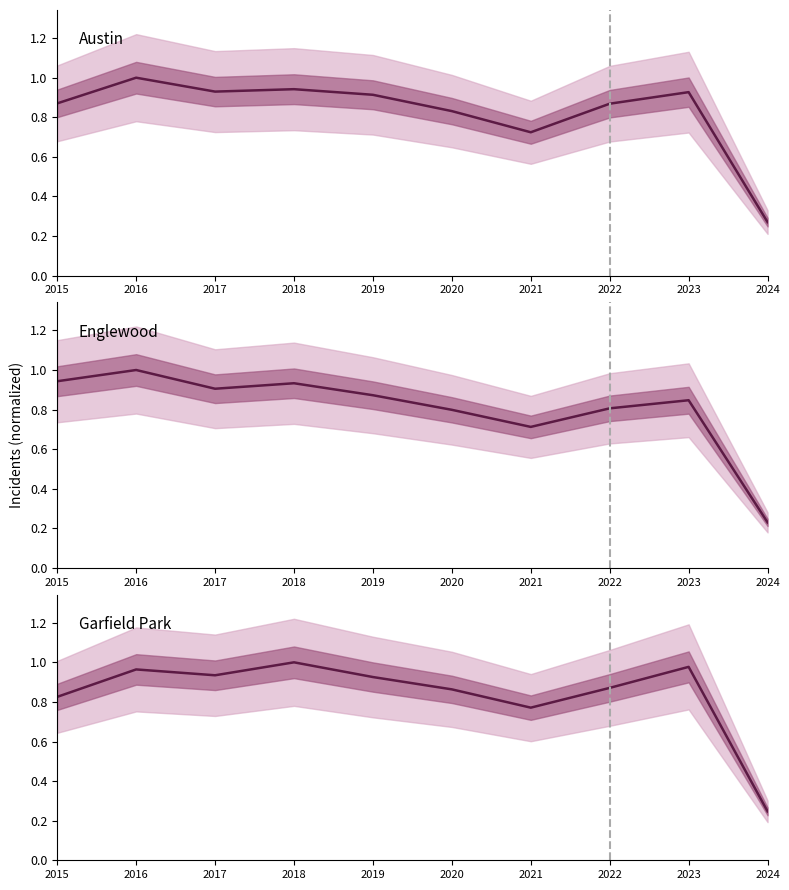

True or false: Austin and Englewood cross at least once.

False